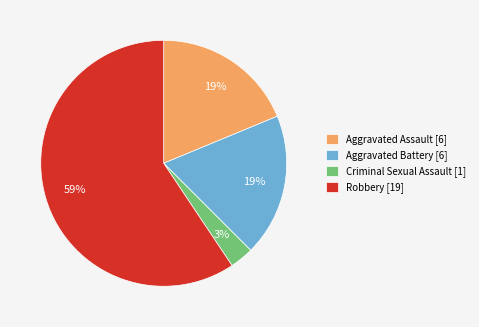

The Criminal Sexual Assault slice represents 3% of the pie. True or false?

True